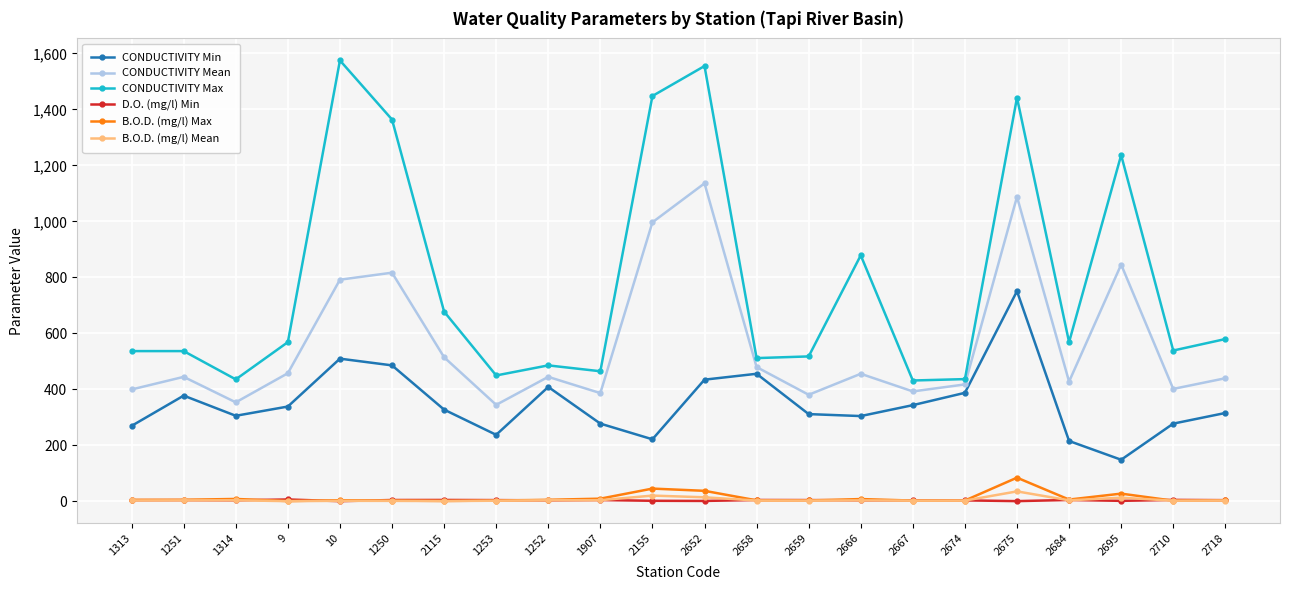

At which category is the sum across all series the highest?

2675